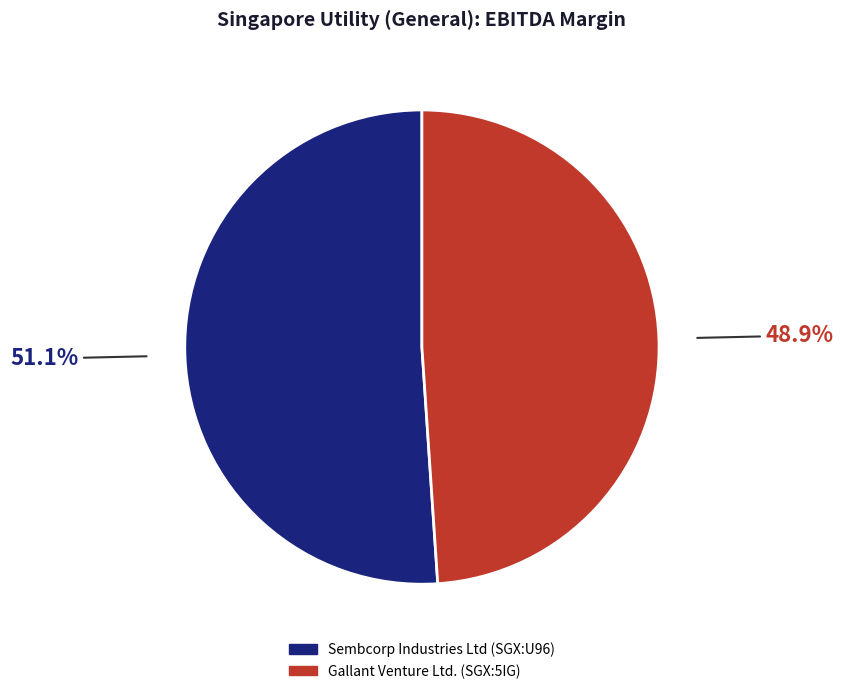

What is the largest slice in the pie chart?

Sembcorp Industries Ltd (SGX:U96)